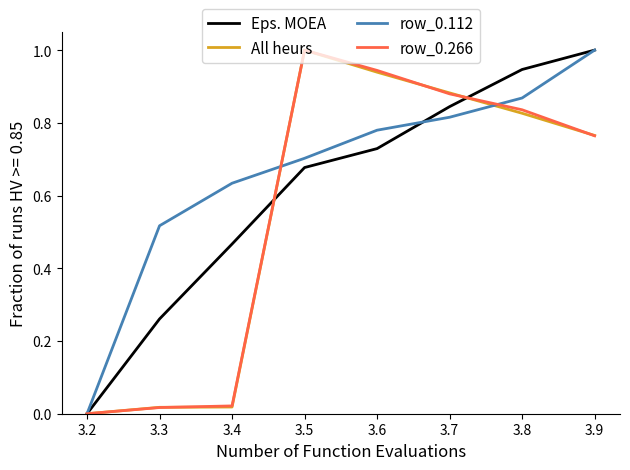

Is the value of row_0.112 at 3.5 greater than the value of row_0.266 at 3.3?

Yes